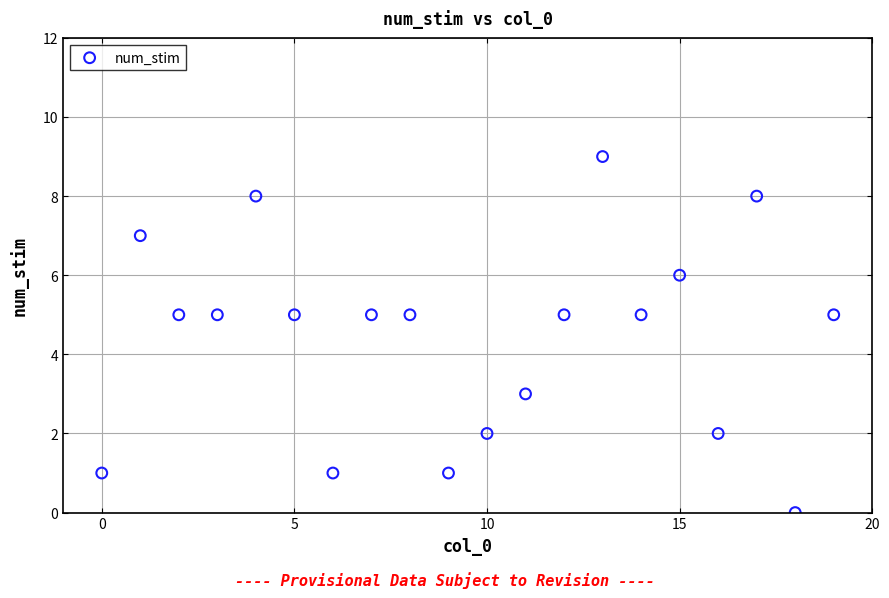

What is the range of Y values (max minus min)?

9